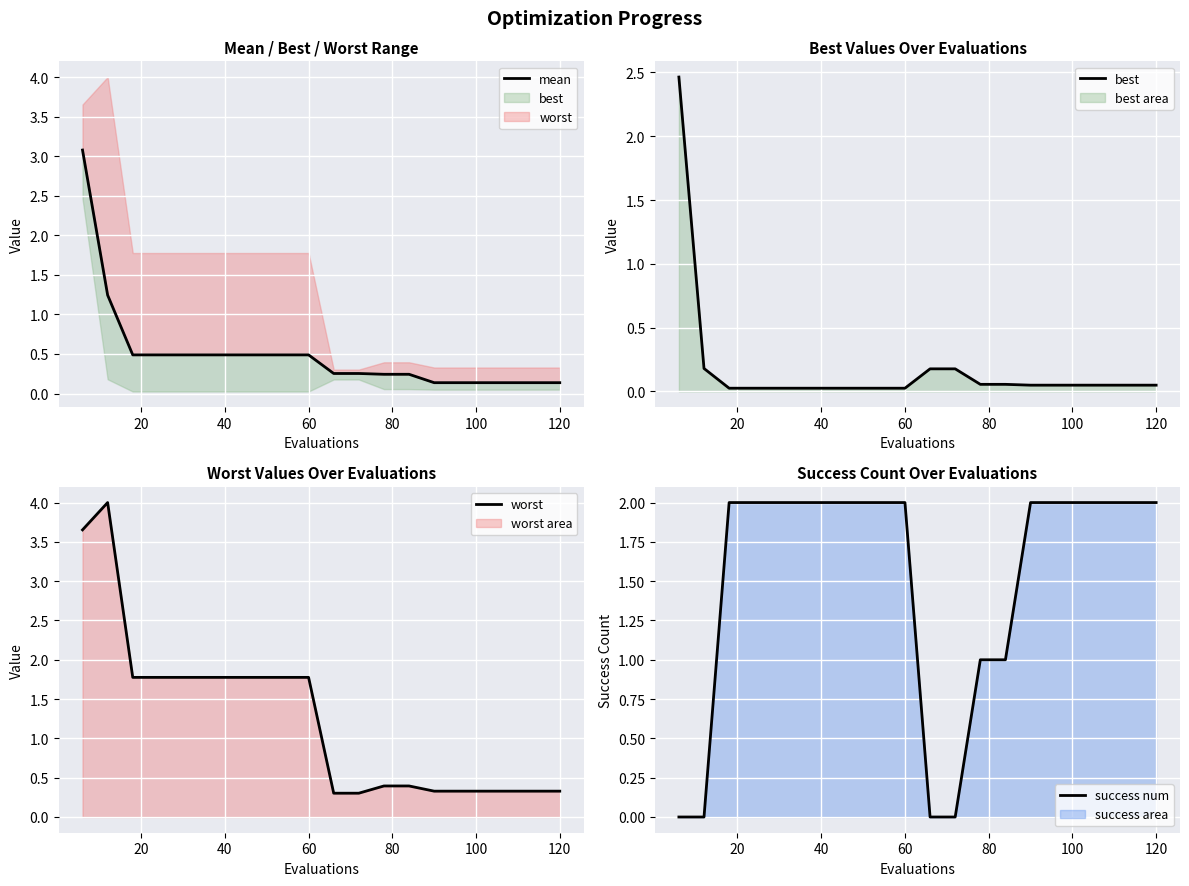

The worst series shows 2.8 at 8. True or false?

False